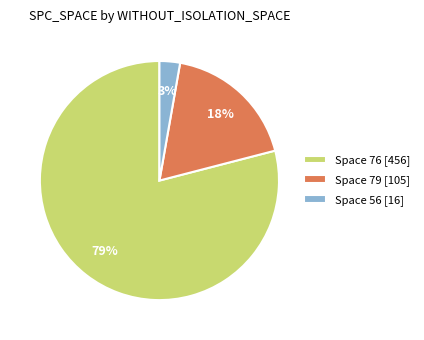

Does Space 76 [456] account for over 50% of the chart?

Yes